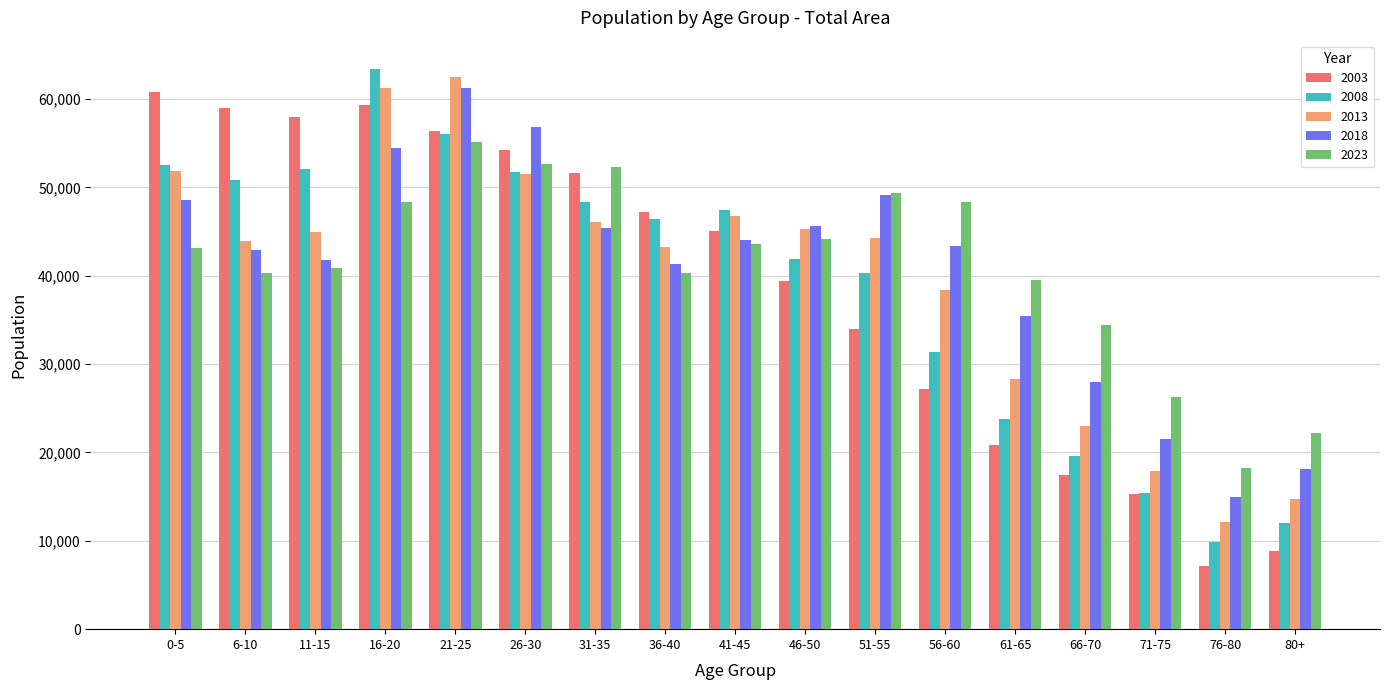

What is the approximate value of 2003 at 41-45?

45049